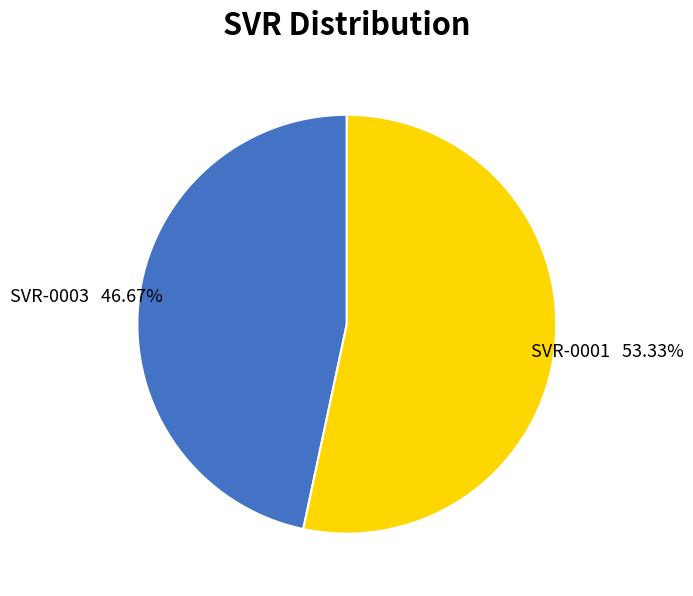

The SVR-0003 slice represents 36% of the pie. True or false?

False